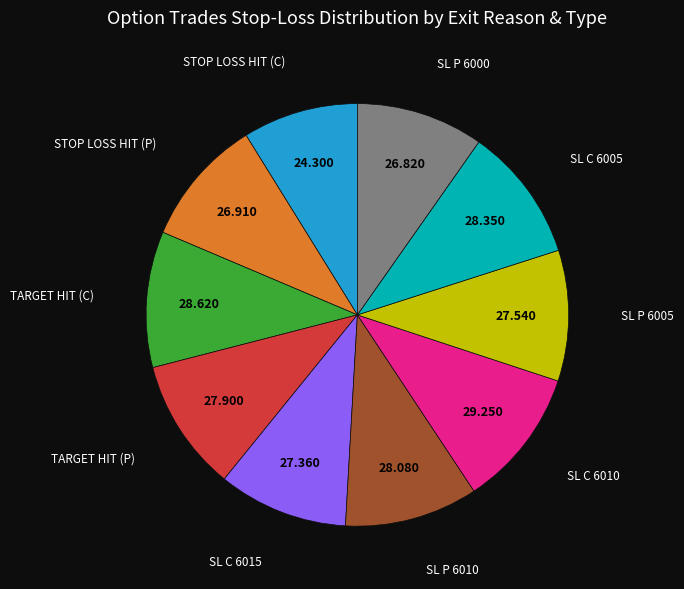

True or false: STOP LOSS HIT (C) accounts for 9% of the total.

True